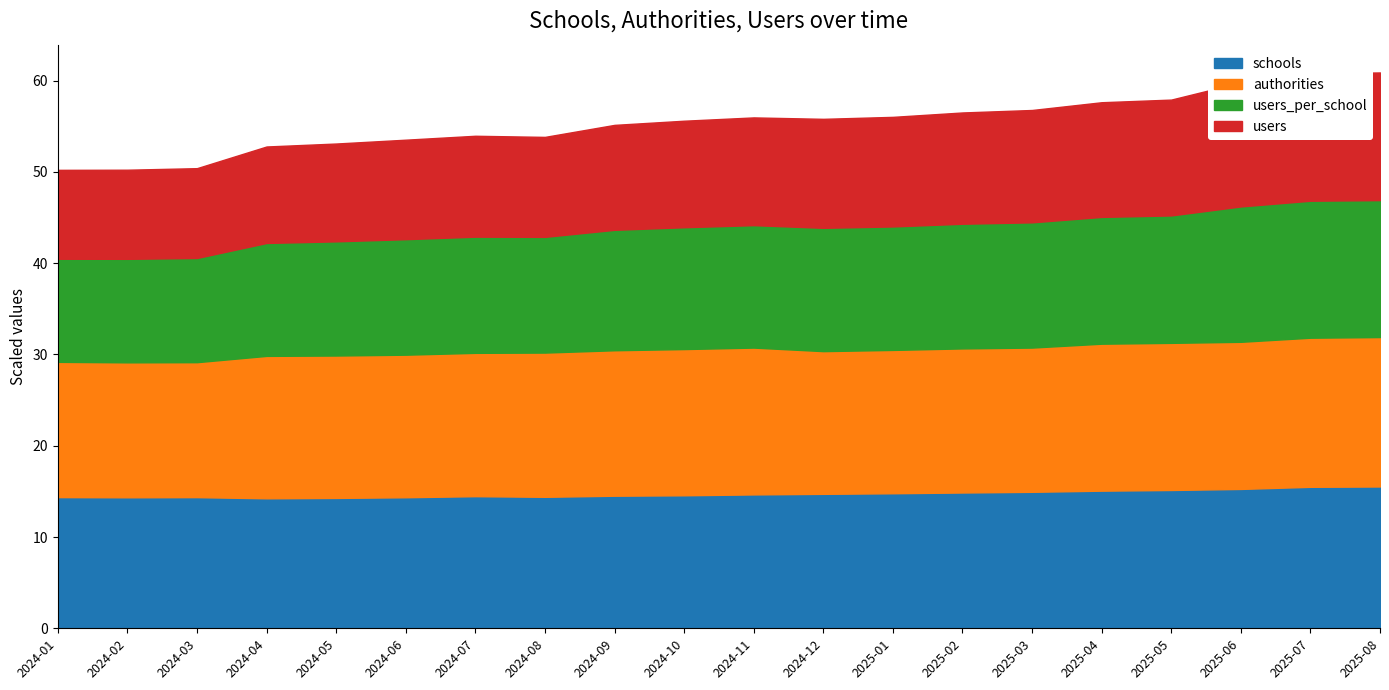

Which series has the widest spread of values?

users